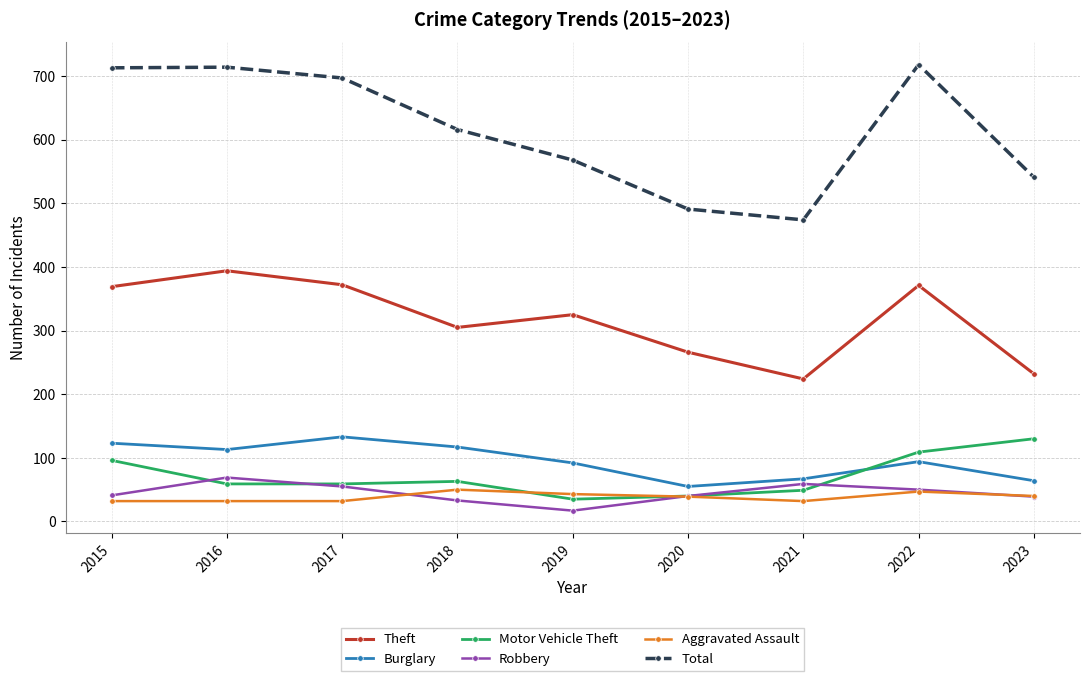

What is the difference between the second highest and minimum values in the Motor Vehicle Theft series?

74